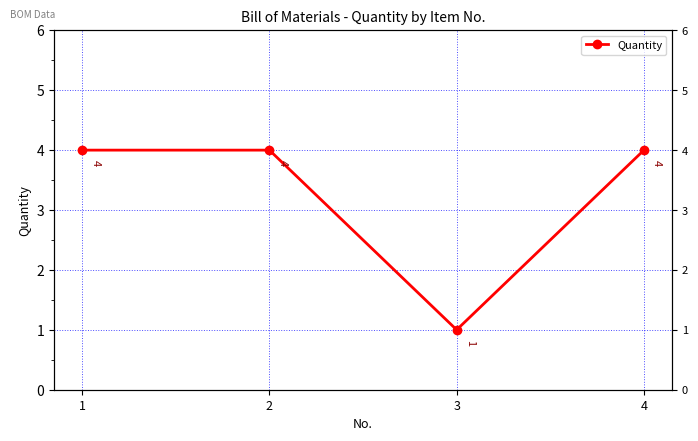

Is this an area chart (filled region under the line)?

No